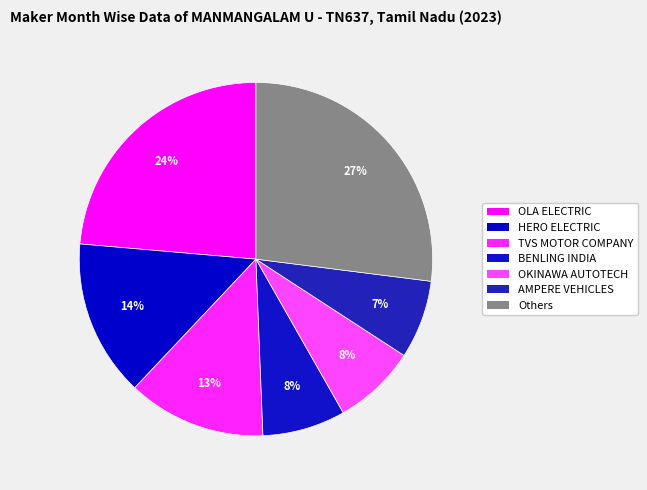

Count the number of slices in the pie.

7